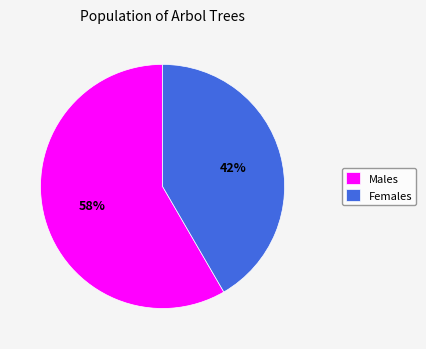

How many slices are in this pie chart?

2